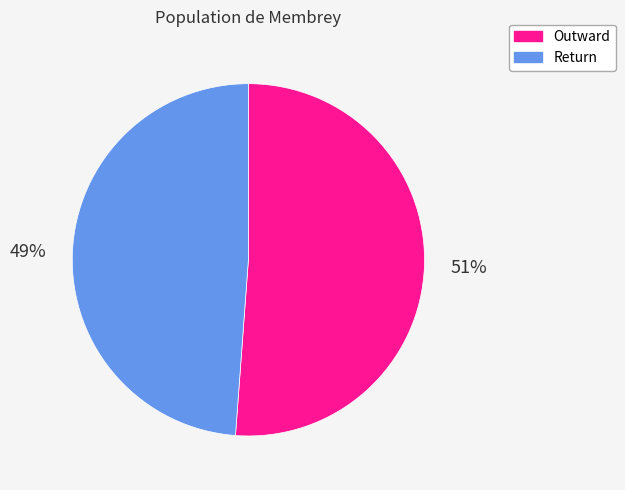

Is there any slice that represents more than half of the pie?

Yes